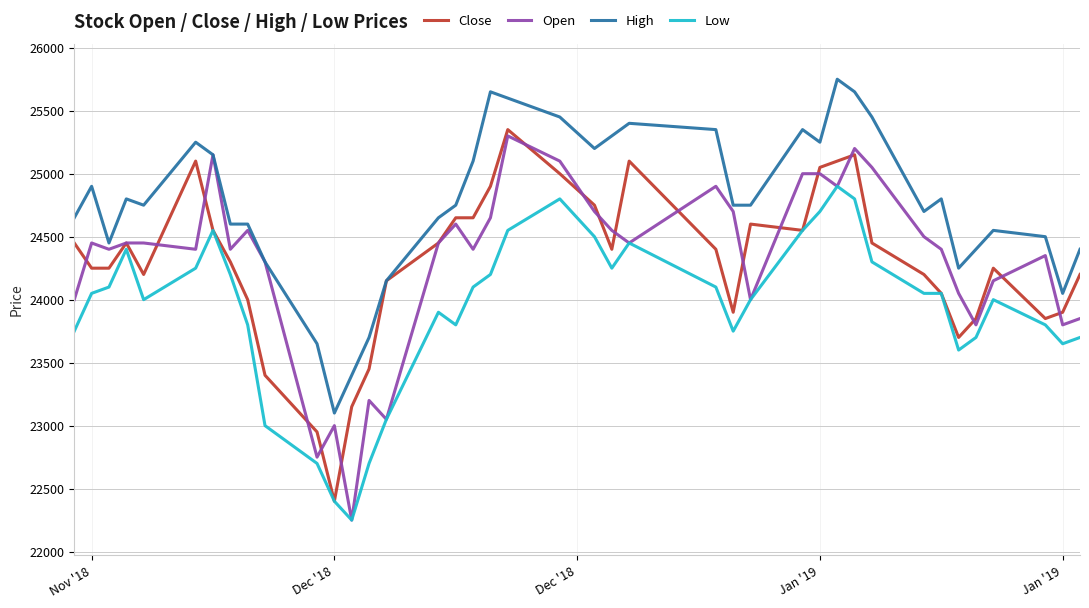

What is the average value of the Open series?

24316